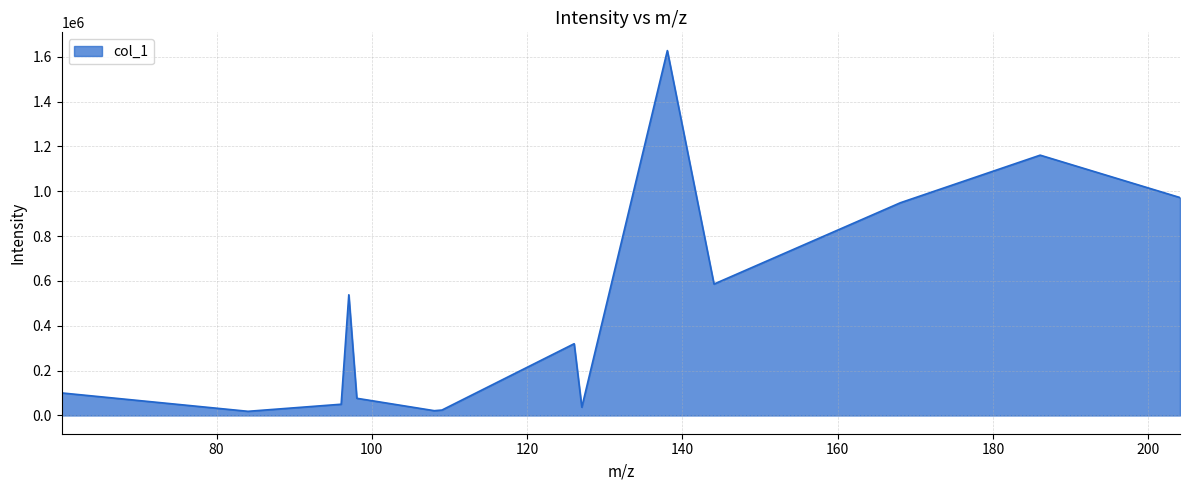

What is the greatest value displayed?

1627184.9